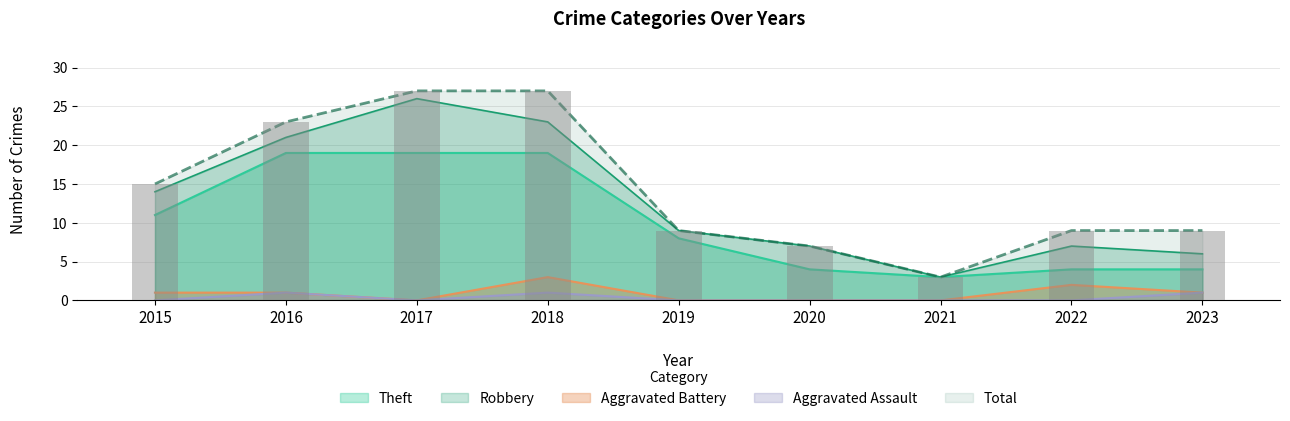

At which label does Aggravated Battery reach its minimum?

2017